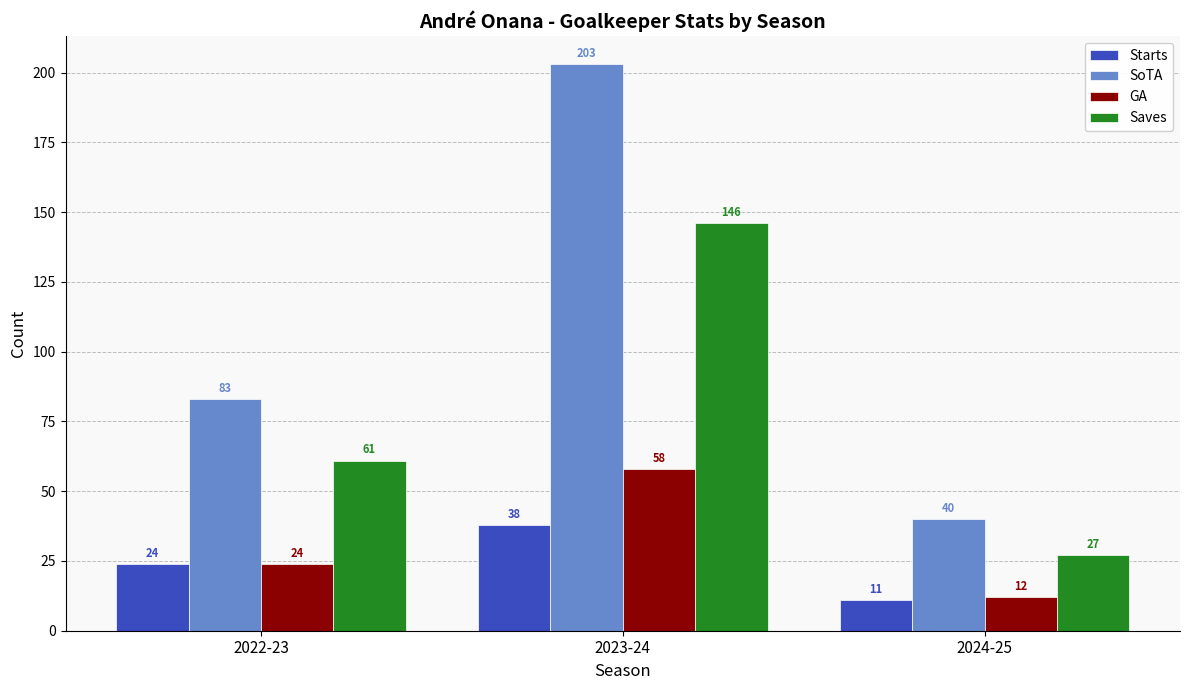

How many data points in Starts are less than 24?

1